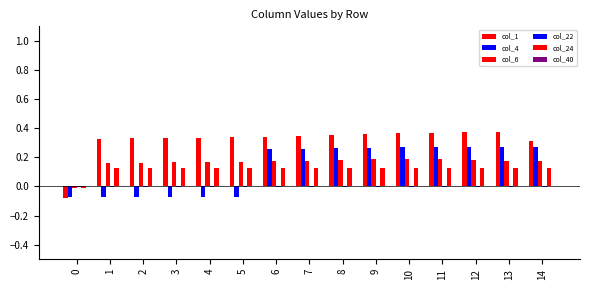

What is the spread (max minus min) of values at 12?

0.4